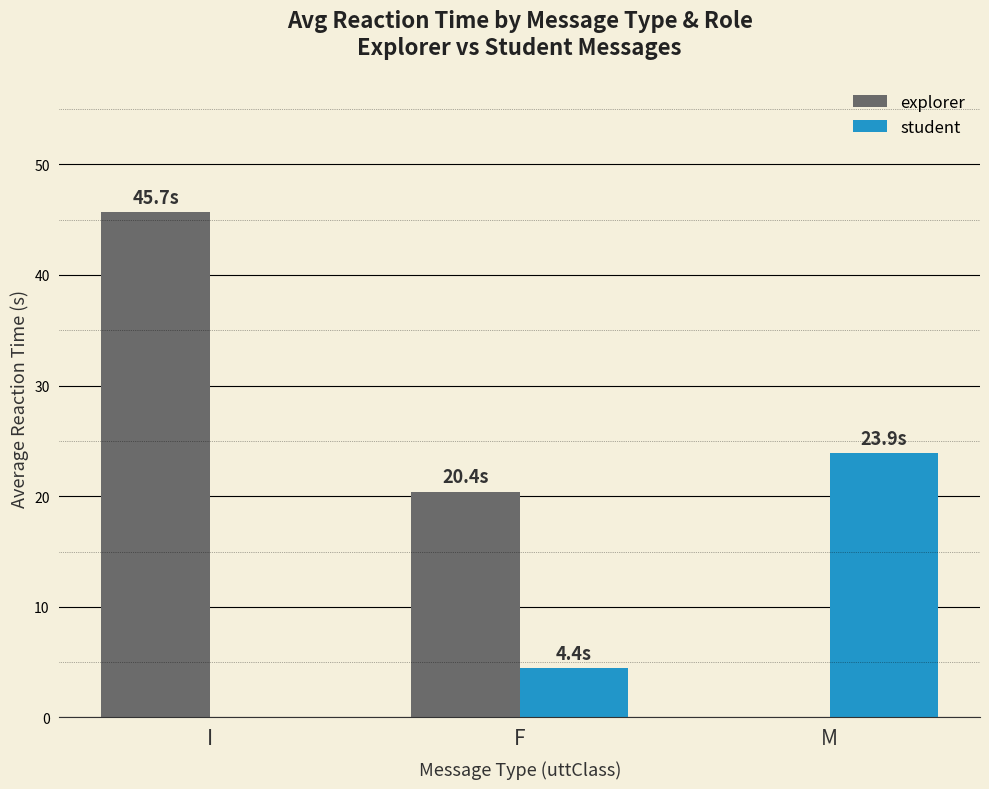

Where is student nearest to the value 11?

F